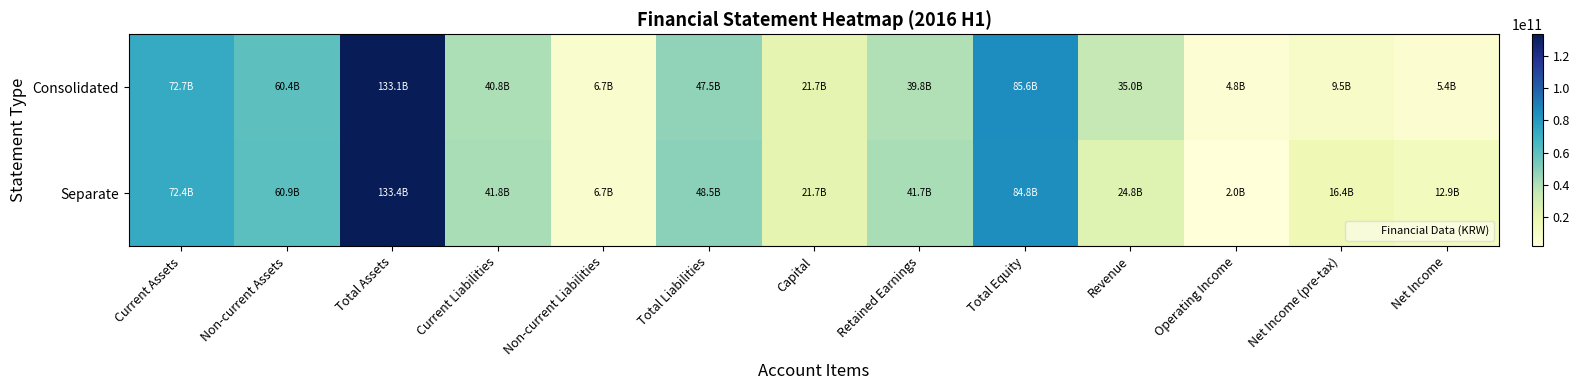

Reading left to right, extract all data points from this chart.

Consolidated: Current Assets=72724258533	Non-current Assets=60417971838	Total Assets=133142230371	Current Liabilities=40849173671	Non-current Liabilities=6677376480	Total Liabilities=47526550151	Capital=21668807500	Retained Earnings=39847474190	Total Equity=85615680220	Revenue=35001827638	Operating Income=4820894457	Net Income (pre-tax)=9515161493	Net Income=5392108050
Separate: Current Assets=72430260207	Non-current Assets=60940854449	Total Assets=133371114656	Current Liabilities=41841014876	Non-current Liabilities=6693861777	Total Liabilities=48534876653	Capital=21668807500	Retained Earnings=41660902854	Total Equity=84836238003	Revenue=24829328858	Operating Income=1975904831	Net Income (pre-tax)=16432263736	Net Income=12910191508